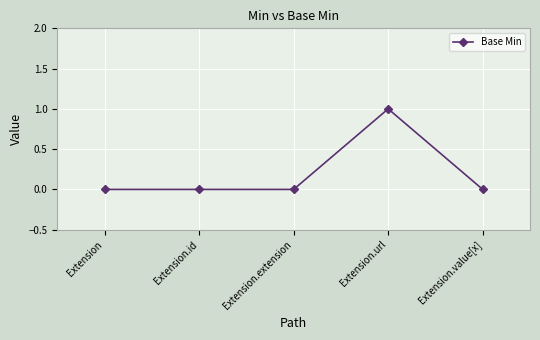

How many series are shown in this chart?

1